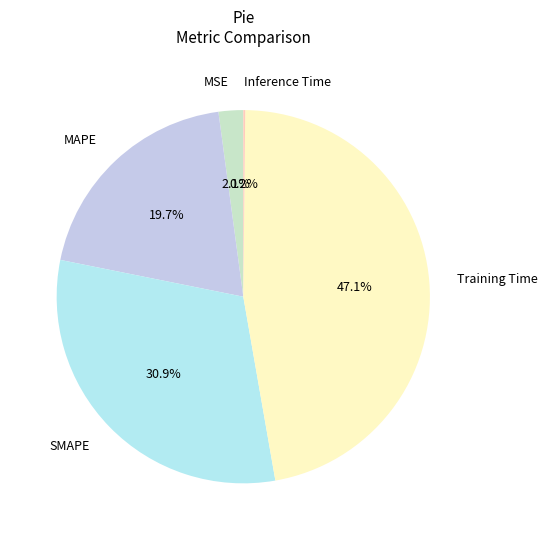

Between SMAPE and MSE, which is larger?

SMAPE